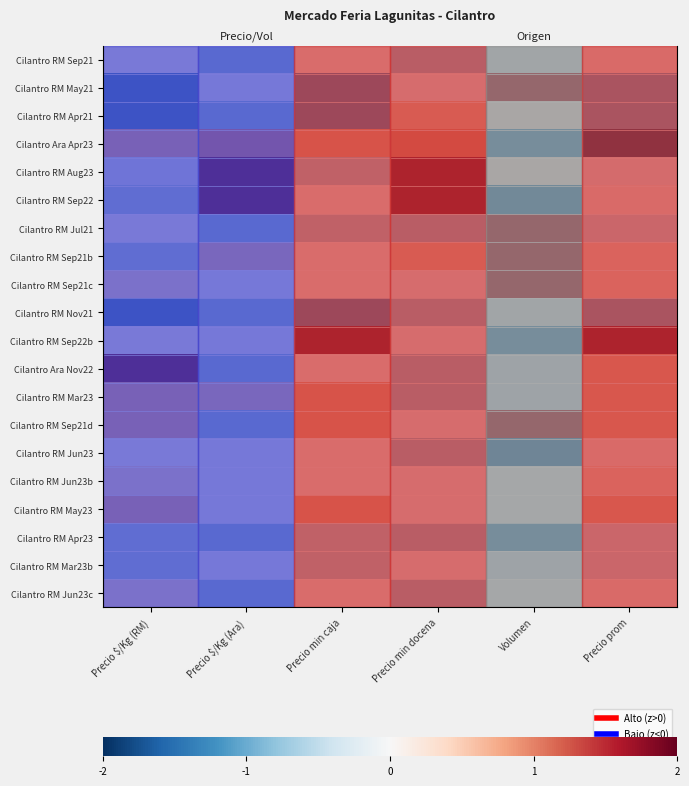

How many data points in Cilantro RM Jun23b are less than 0?

3